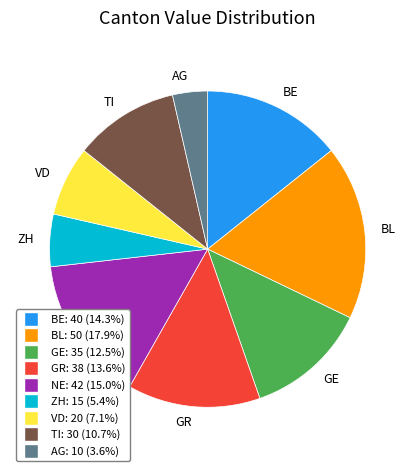

Is the sum of VD and BL greater than half?

No